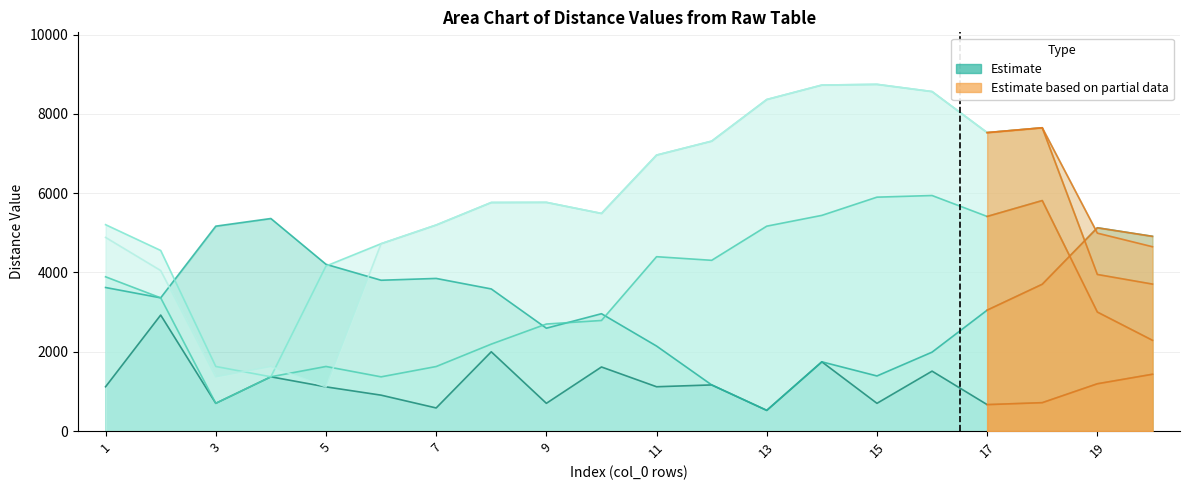

Where is the first local maximum for col_4?

9